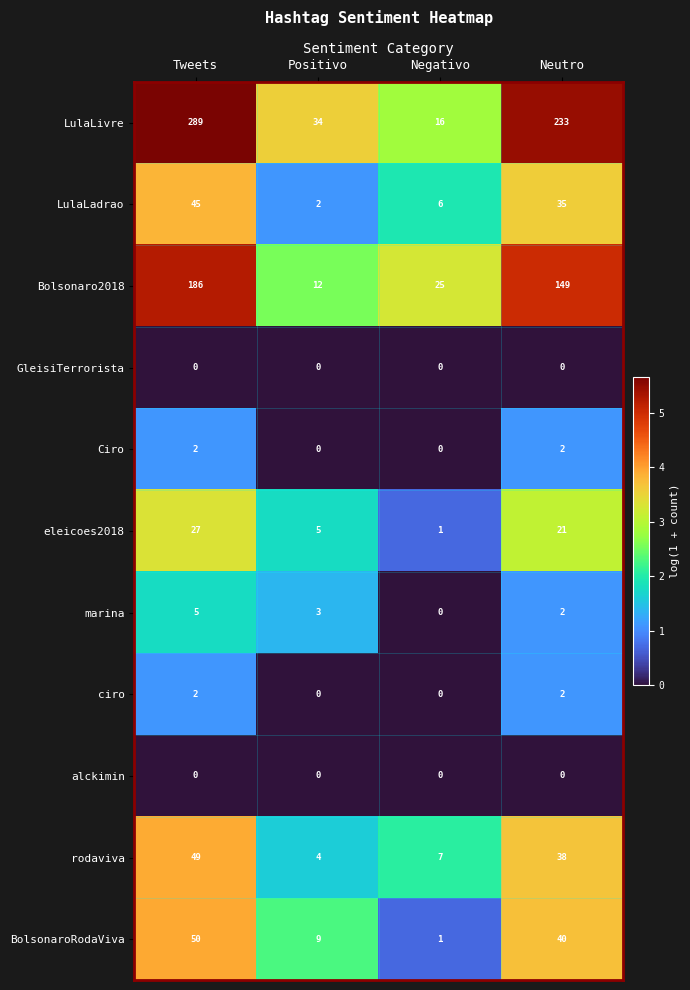

What is the spread (max minus min) of values at Positivo?

34